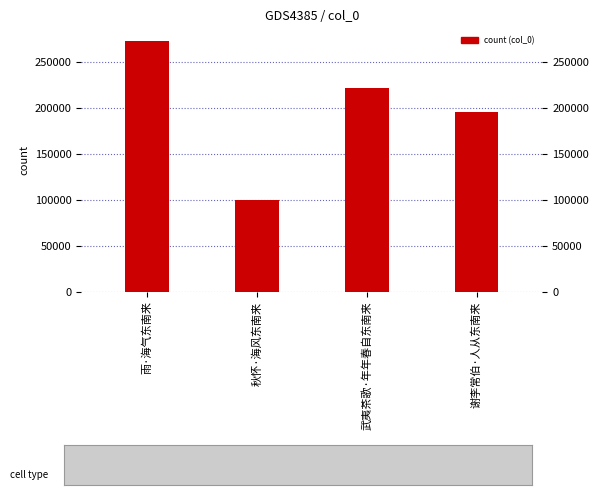

How many bars are there in total?

4